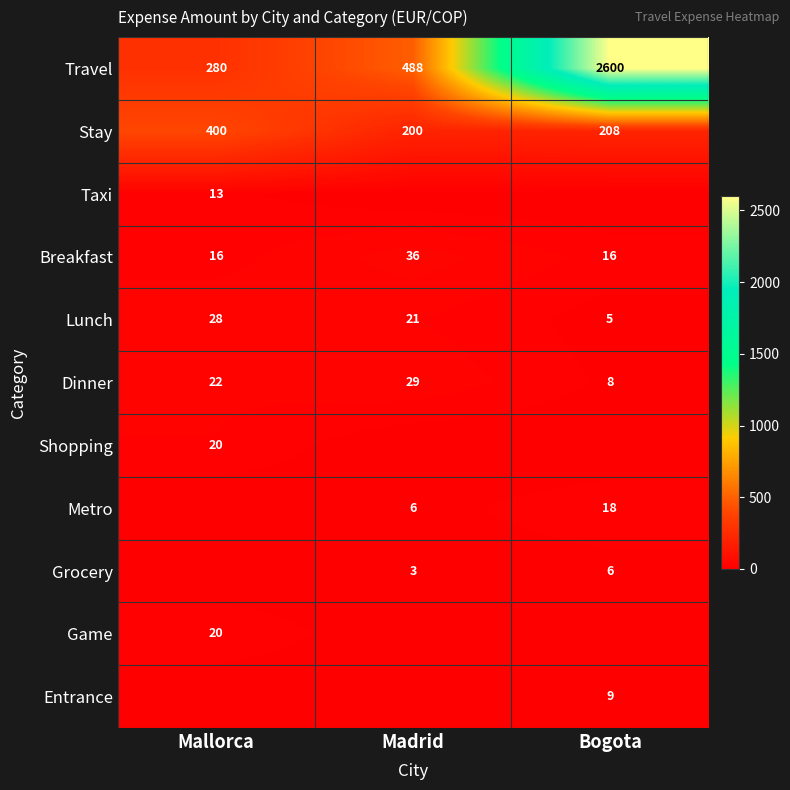

Is the value of Game at Mallorca greater than the value of Stay at Madrid?

No